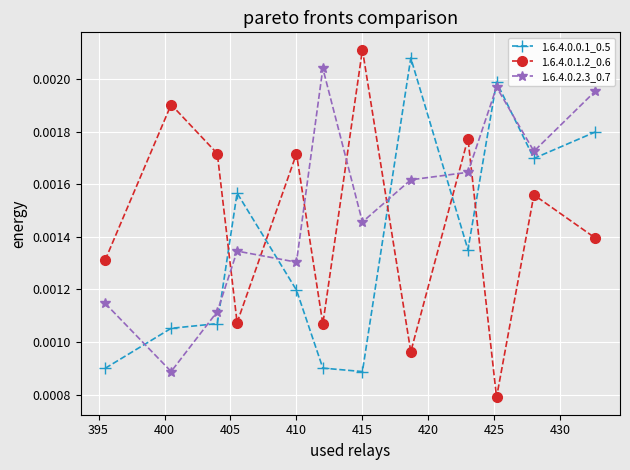

At how many categories does at least one series exceed 0?

12